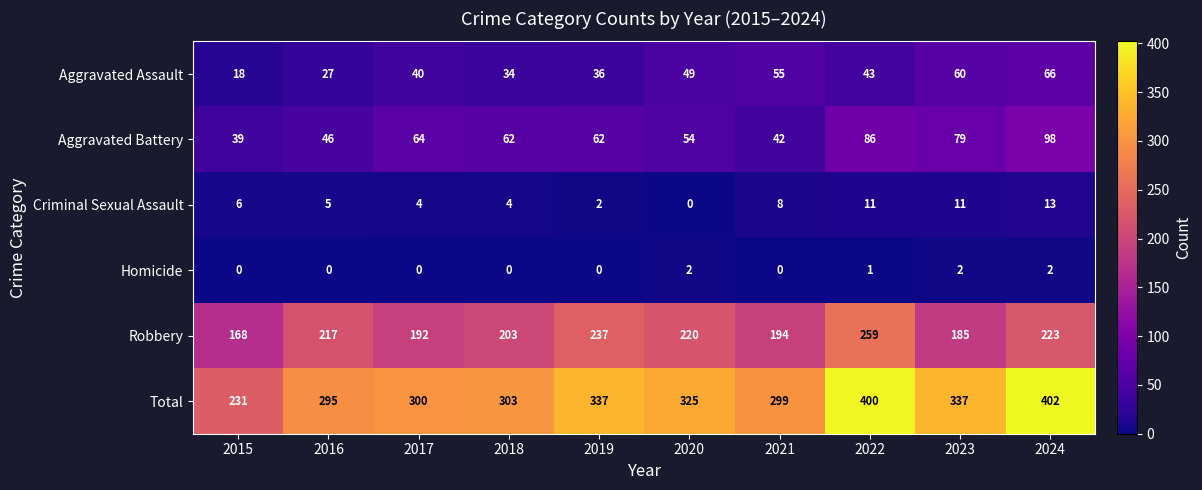

At which category is the sum across all series the highest?

2024